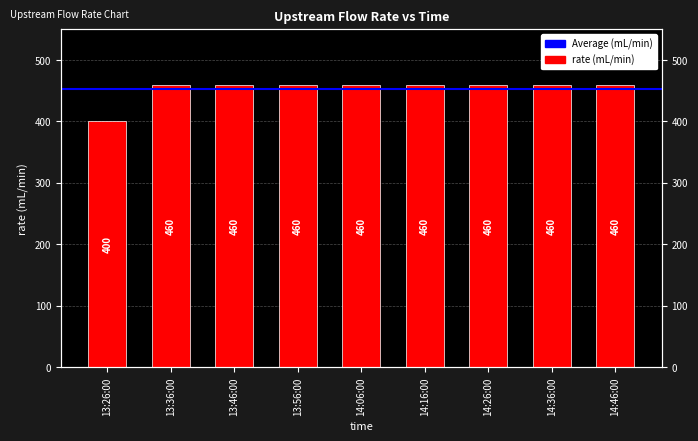

How many data points are less than 460?

1